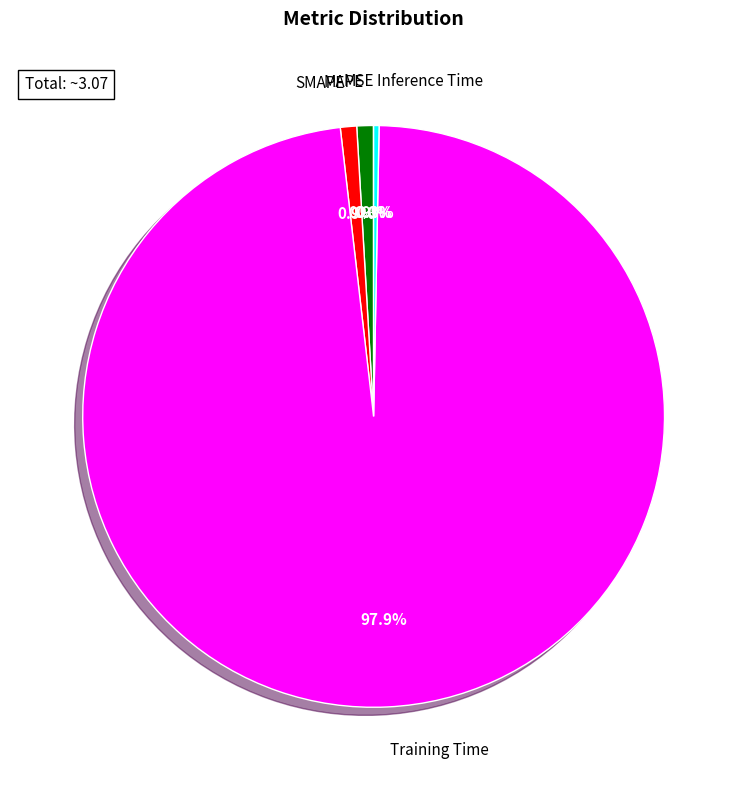

To the nearest percent, what portion does MAPE represent?

1%